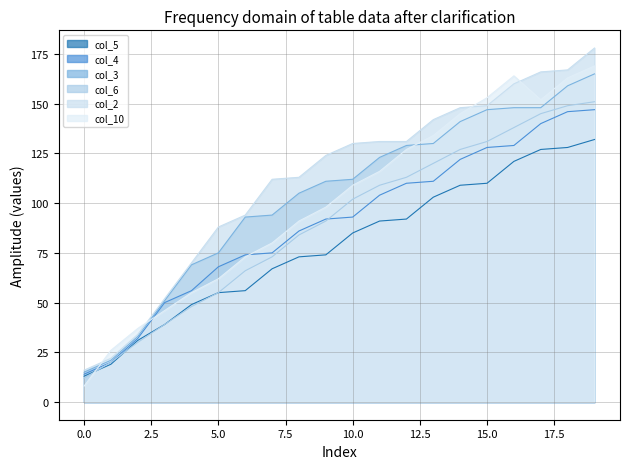

Is it true that col_3 equals 190 at 10.0?

False